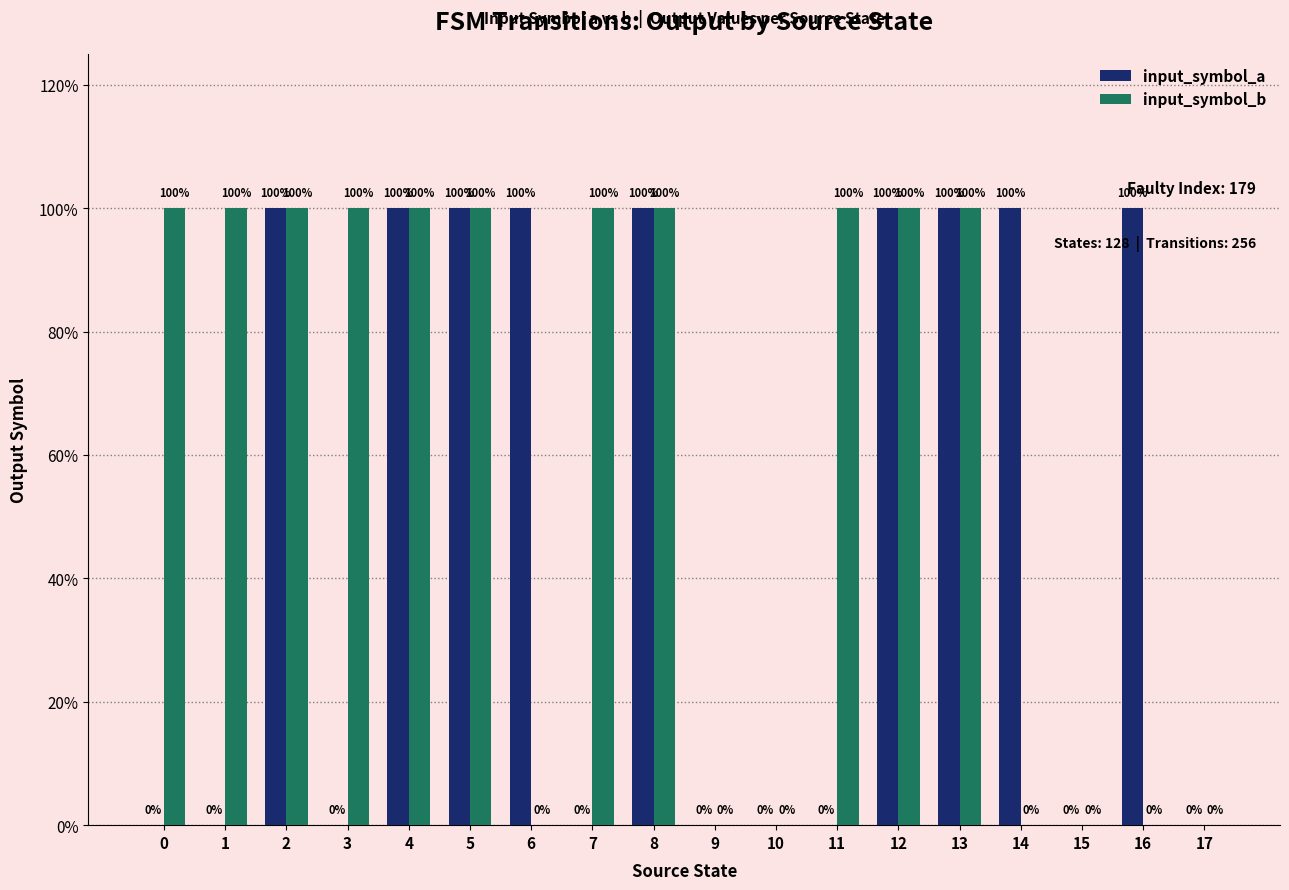

At 15, list the series in order from largest to smallest.

input_symbol_a, input_symbol_b